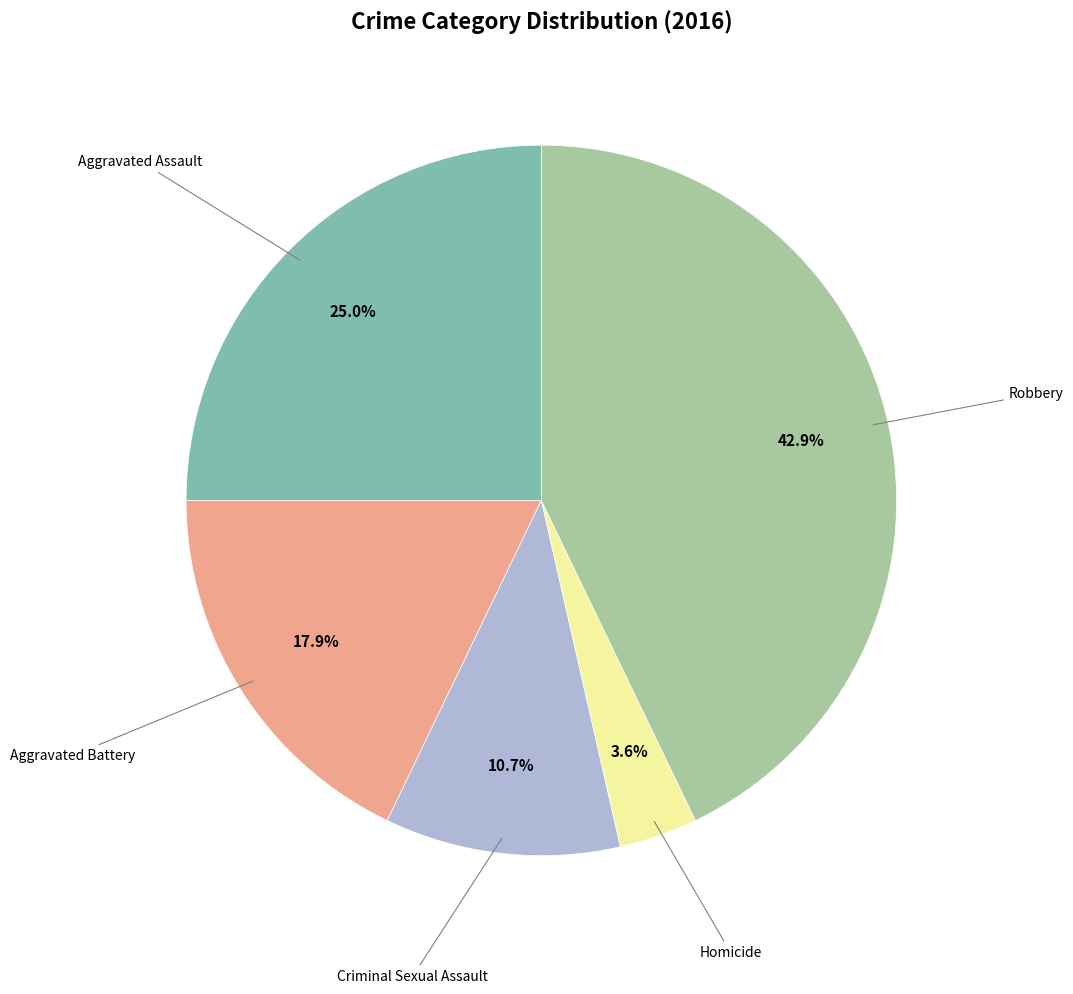

Is there a majority slice in this chart?

No